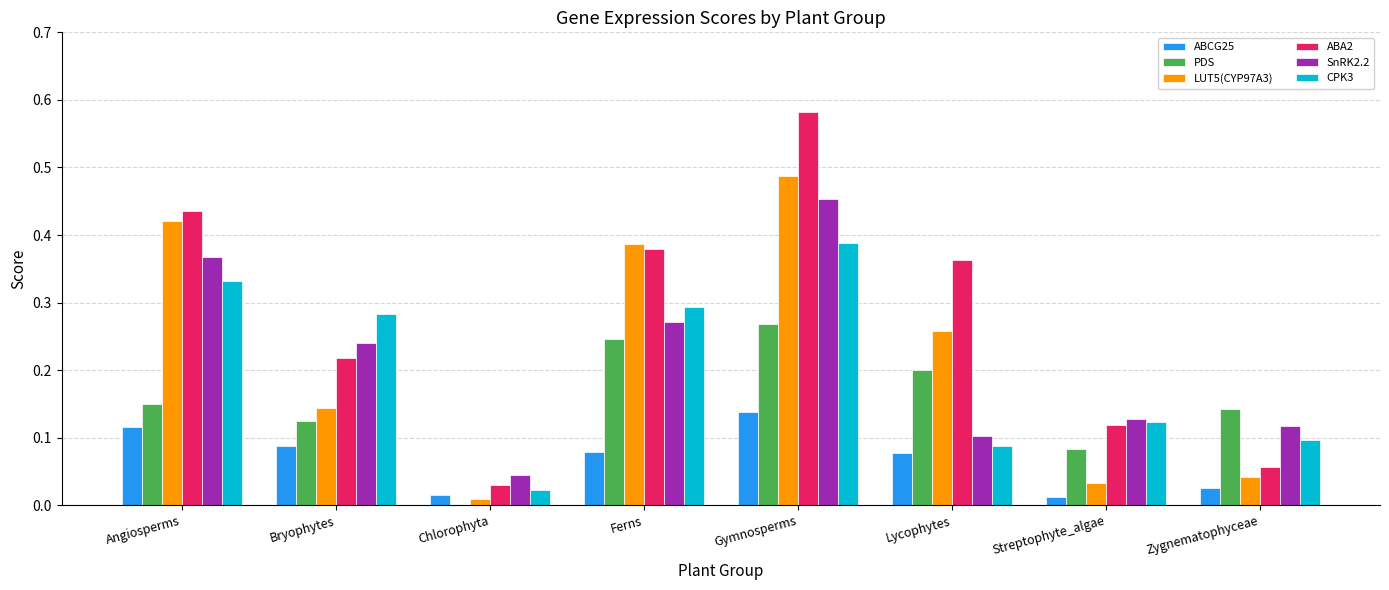

Where is SnRK2.2 nearest to the value 0?

Chlorophyta